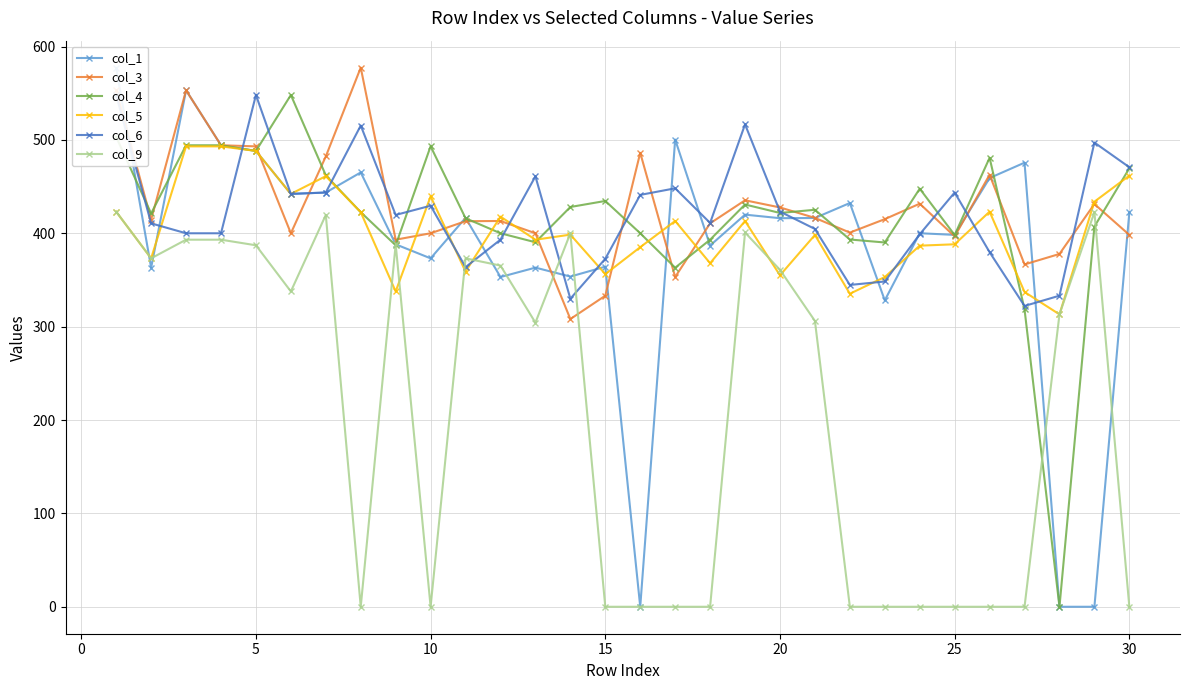

What is the minimum value for col_5?

313.1